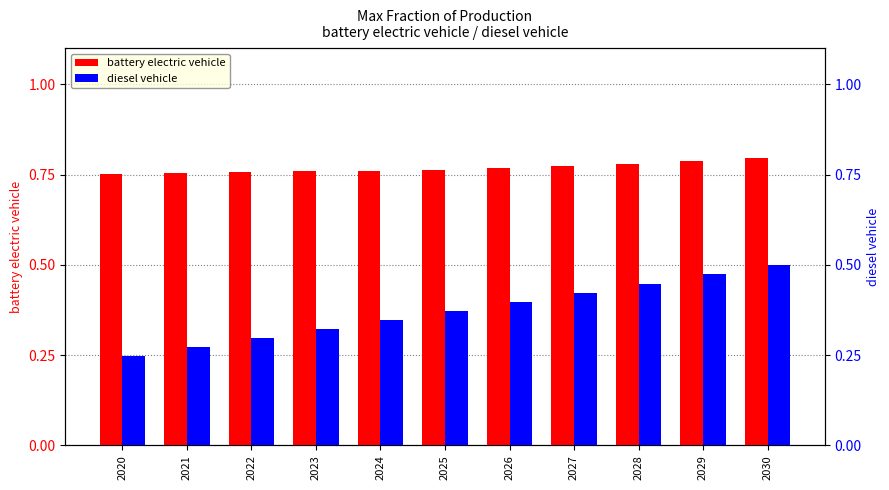

Is it true that battery electric vehicle equals 1.1 at 2026?

False